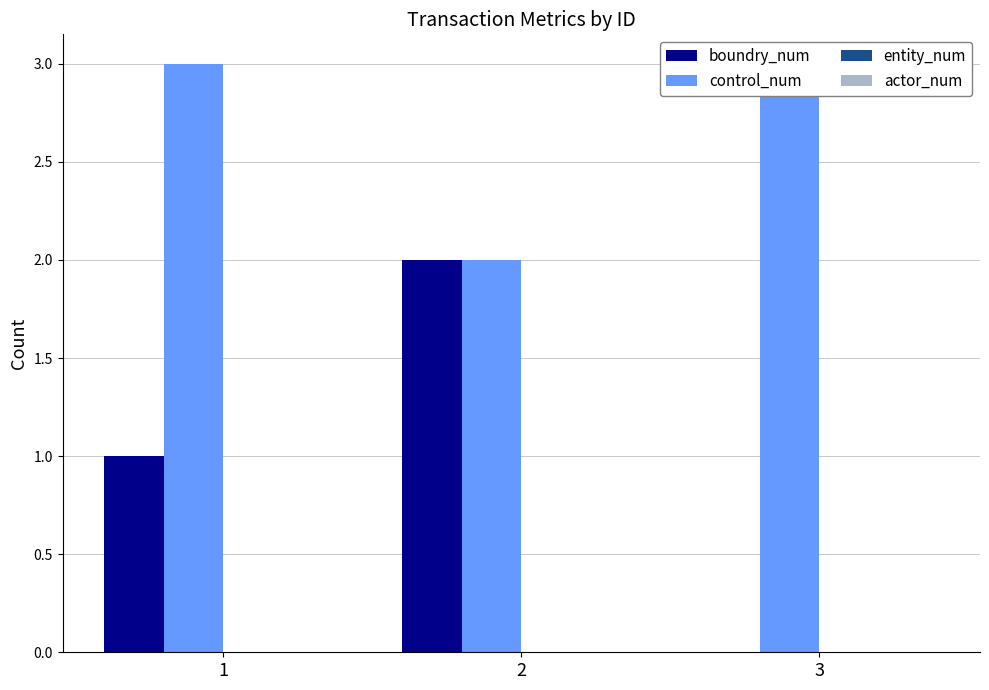

Which category has the highest value in the boundry_num series?

2